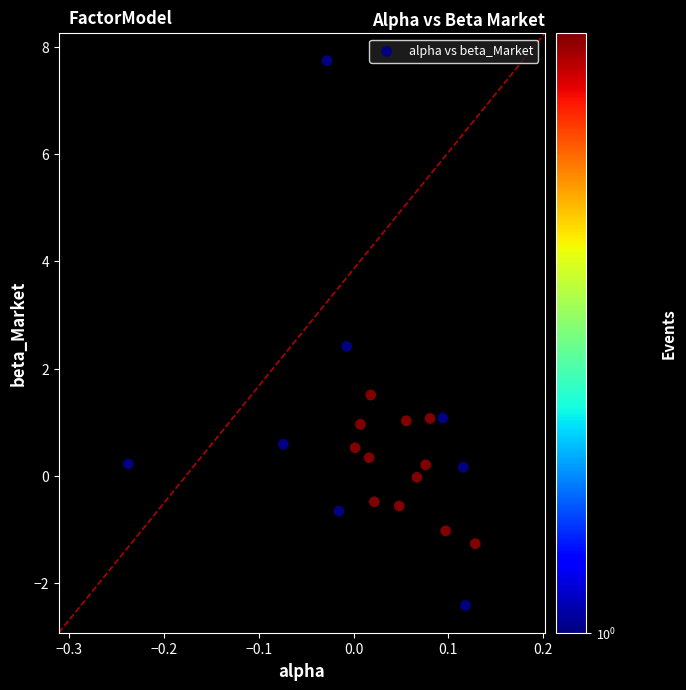

What is the range of X values (max minus min)?

0.4